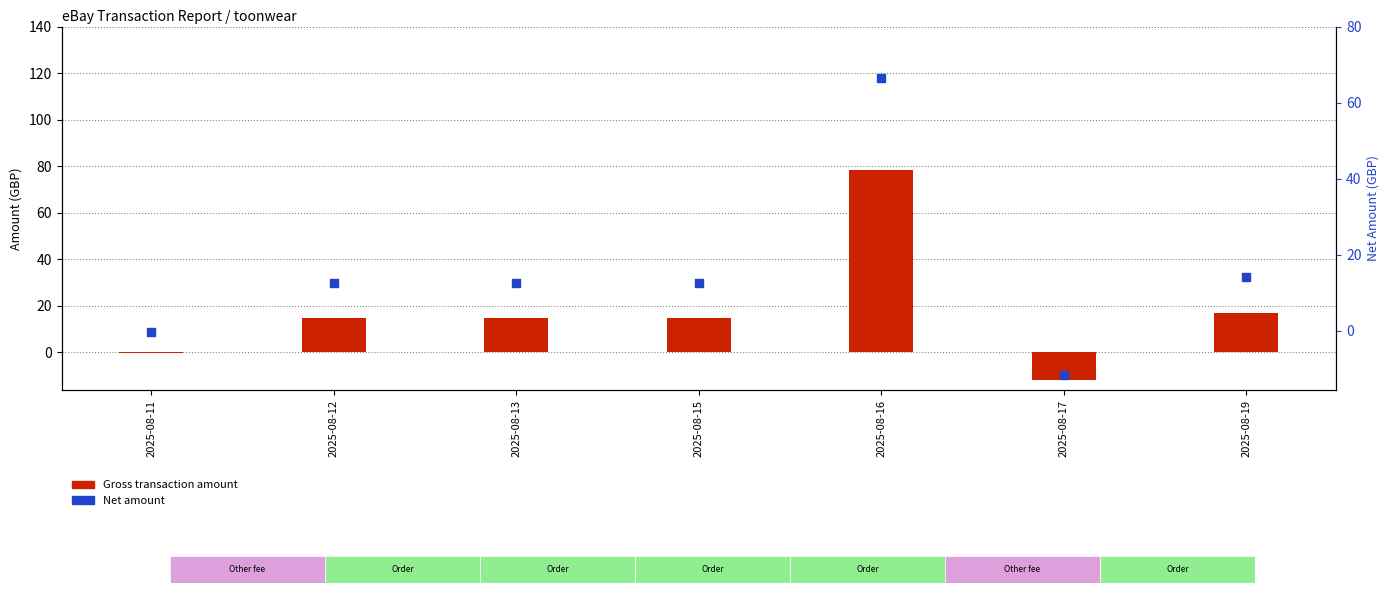

At how many categories does at least one series exceed -5?

6